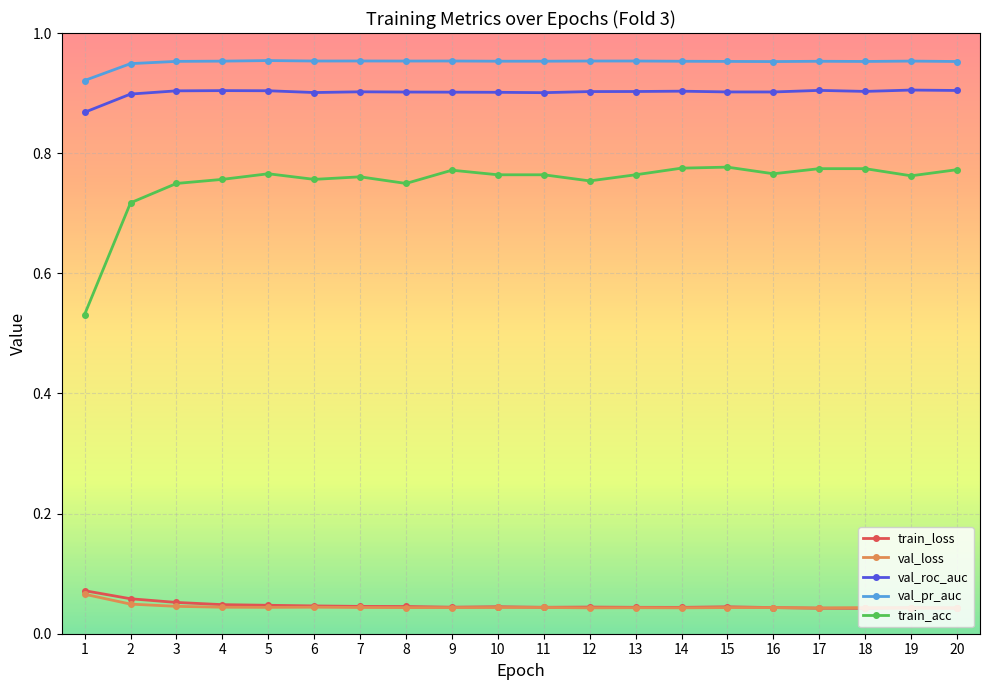

Count the train_acc values in the range 0 to 1.

20